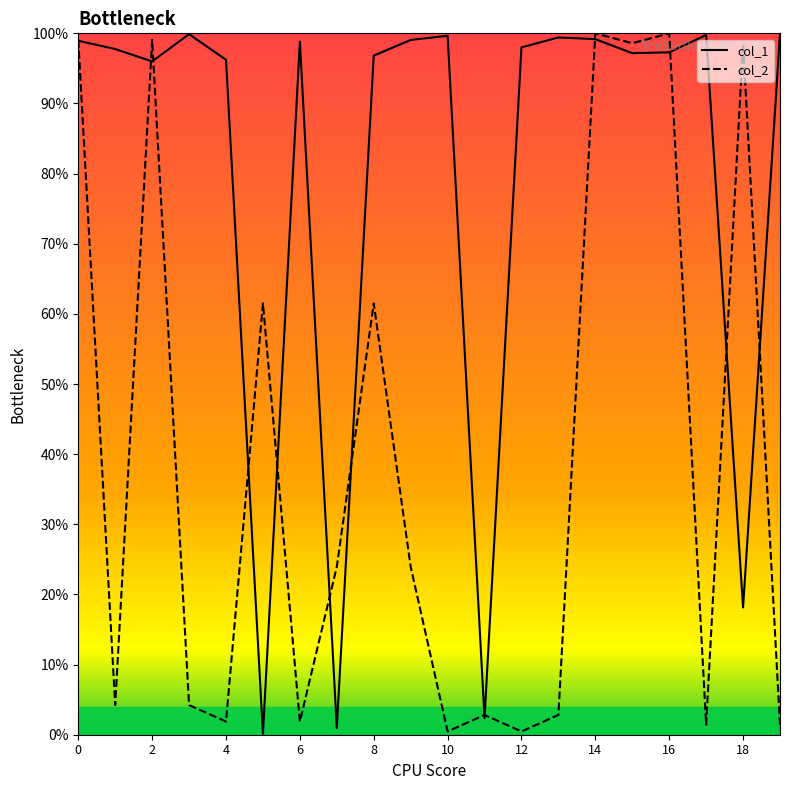

True or false: col_1 has more than 2 interior local peaks.

True